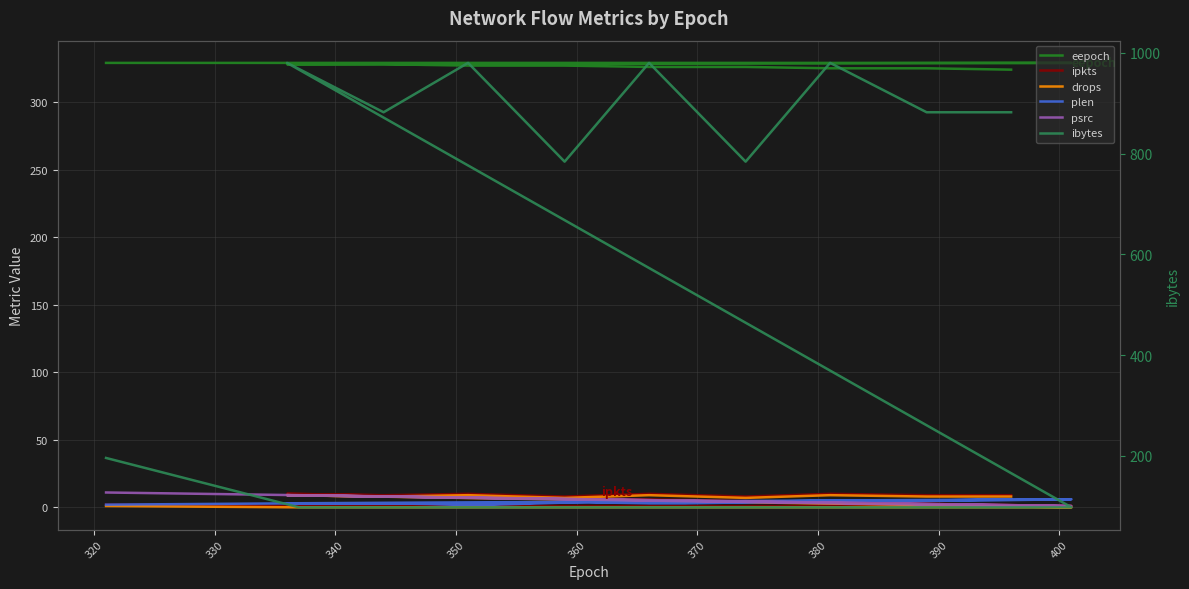

In ipkts, how many points are lower than both neighbors (excluding endpoints)?

3